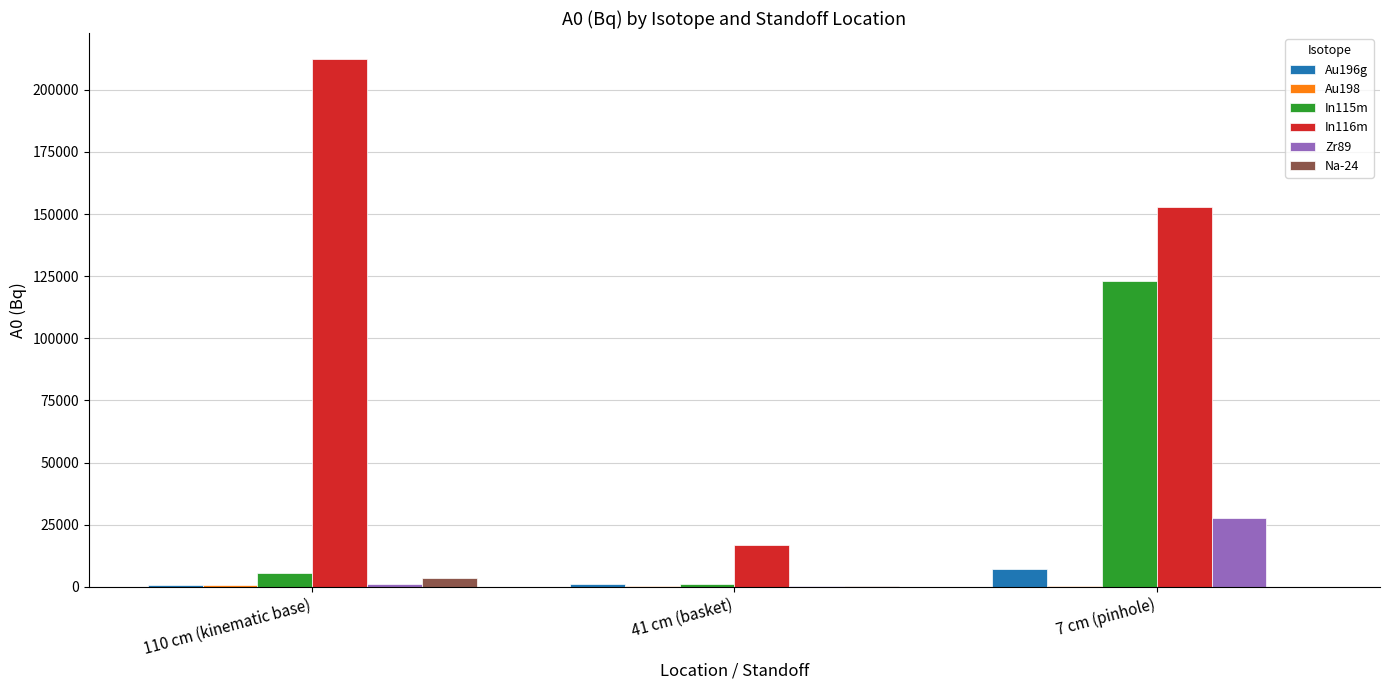

What is the greatest value displayed?

212246.4